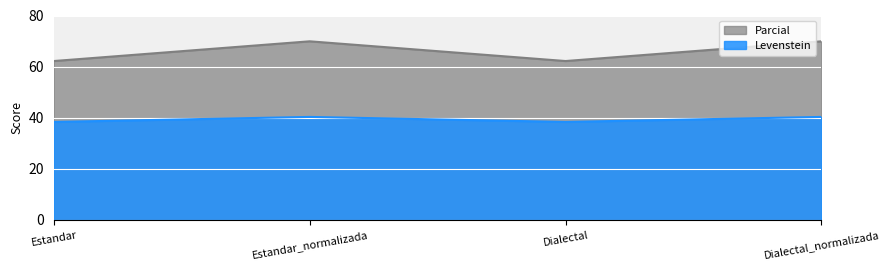

At which category does Parcial reach its first local peak?

Estandar_normalizada